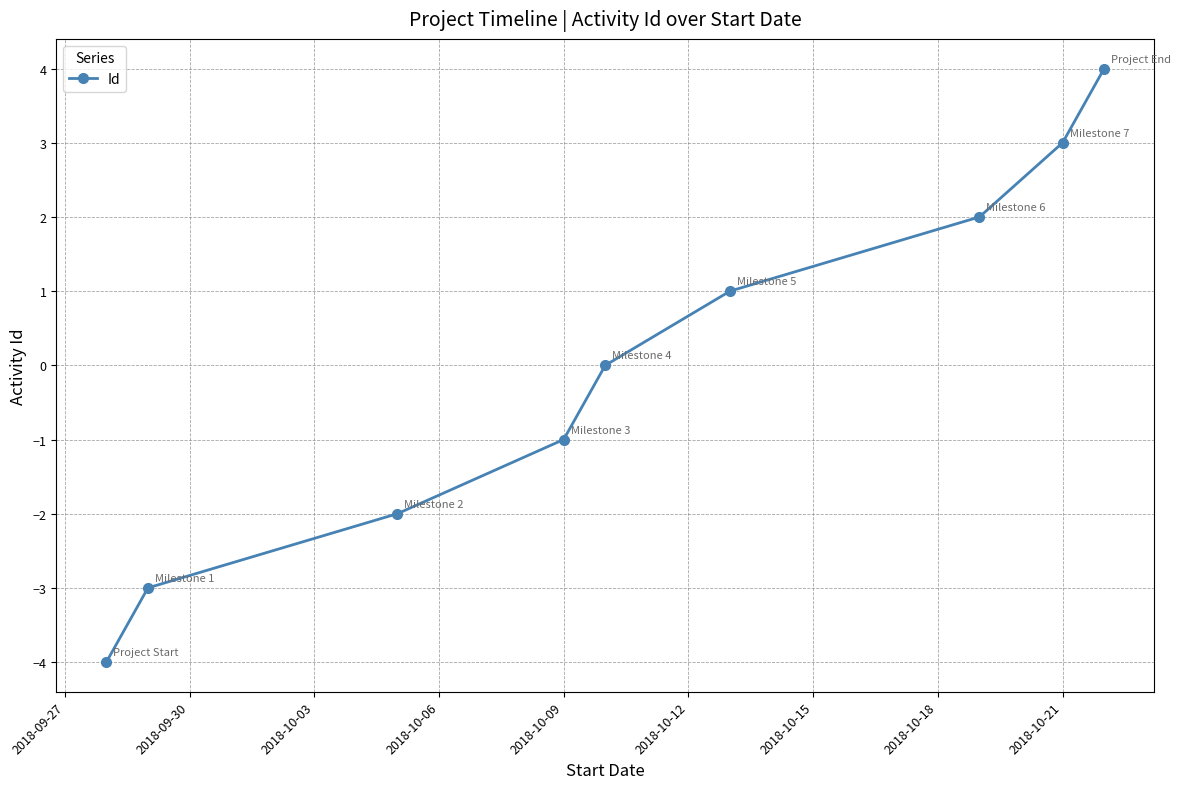

What is the difference between the second highest and minimum values?

7